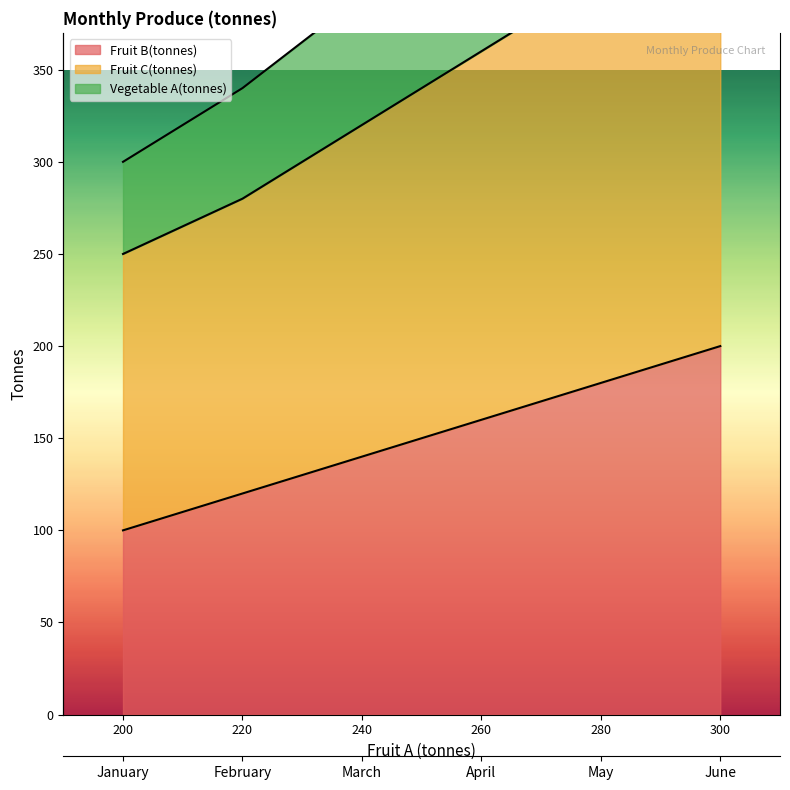

Count the Vegetable A(tonnes) values in the range 340 to 490.

4